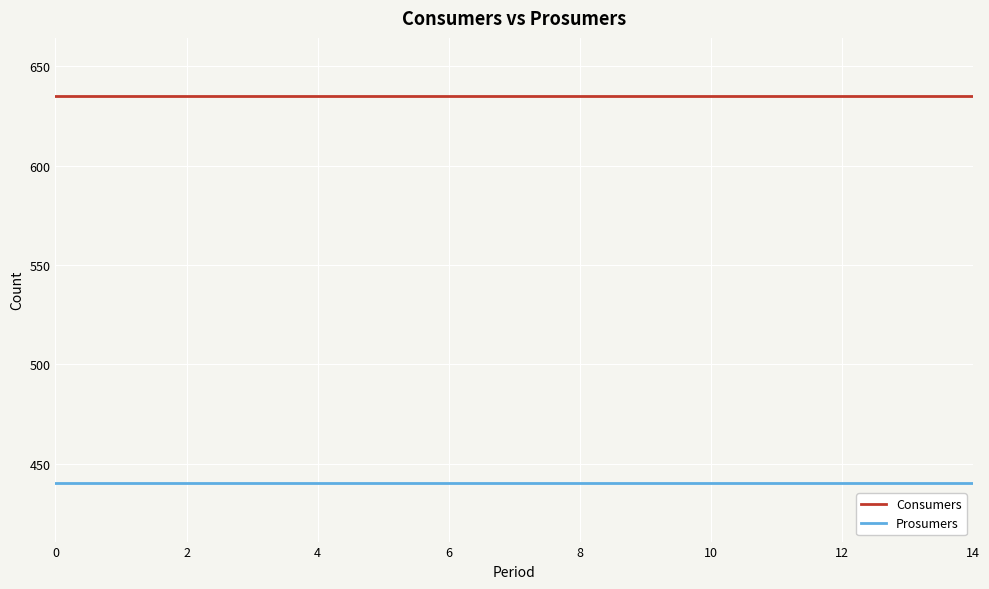

Rank the series by their maximum value, from lowest to highest.

Prosumers, Consumers